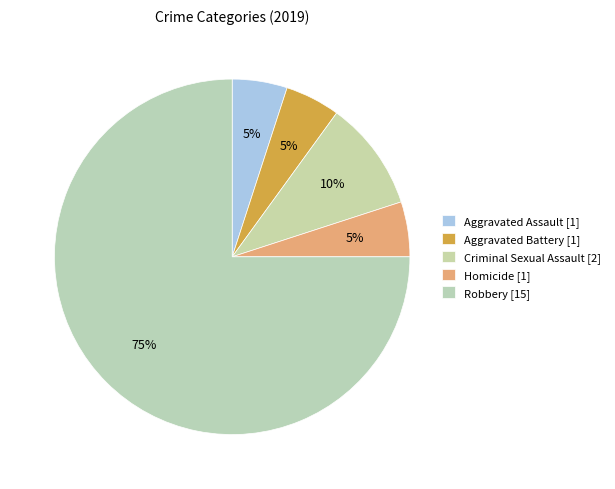

Count the number of slices in the pie.

5